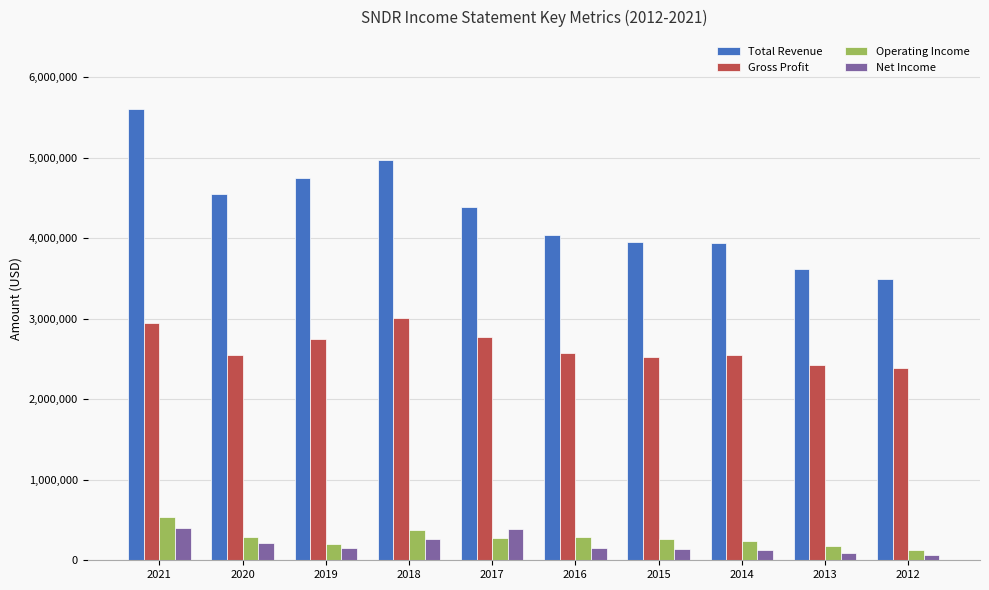

What is the average value of the Net Income series?

201850